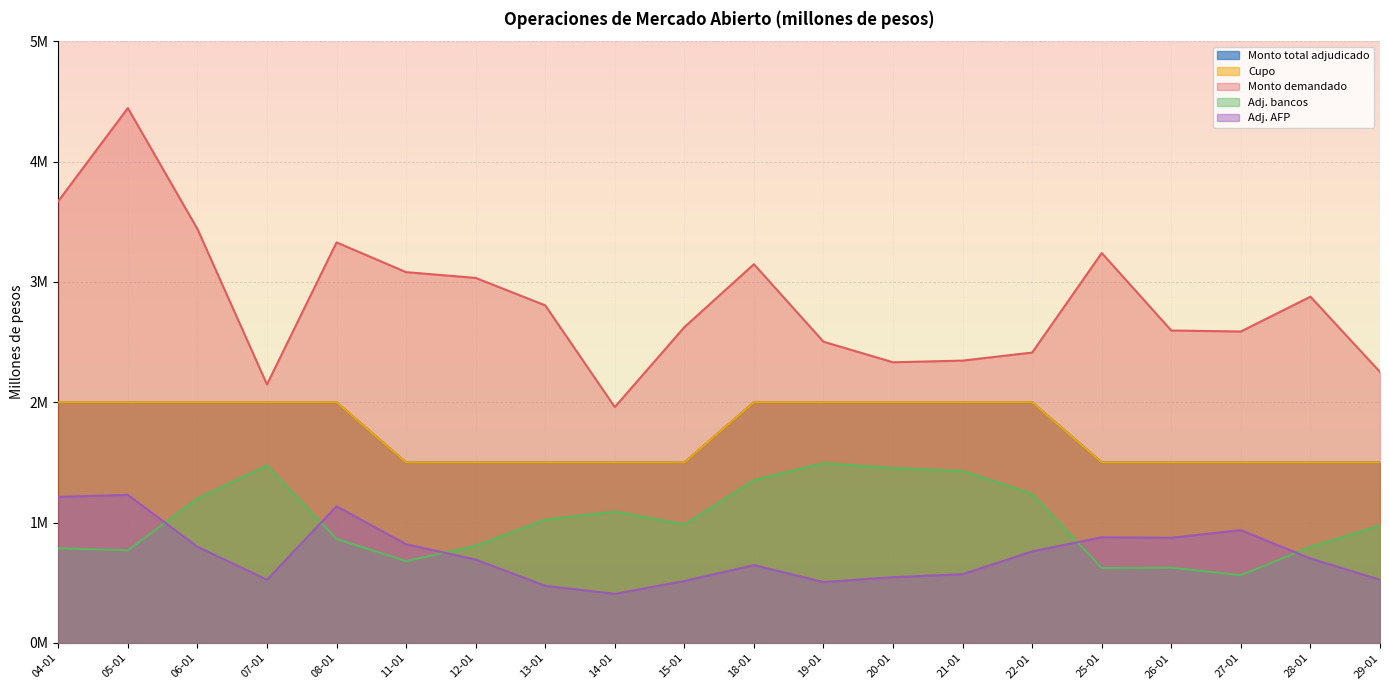

In Adj. bancos, how many points are lower than both neighbors (excluding endpoints)?

5